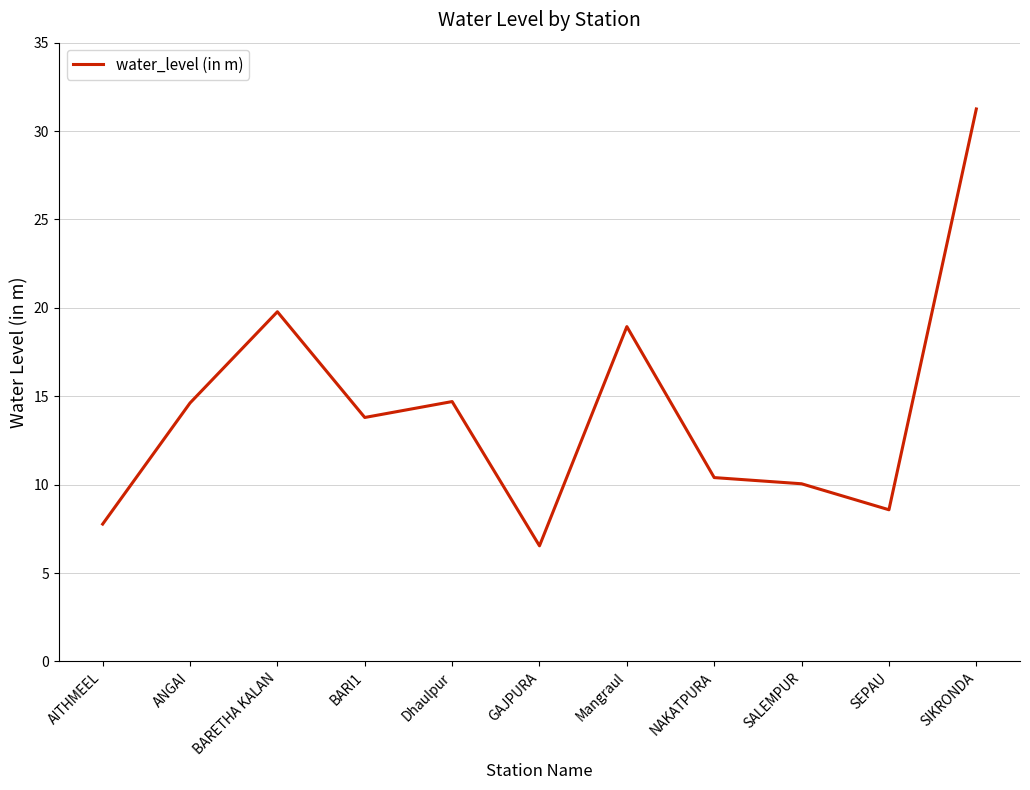

How many lines are shown in the chart?

1